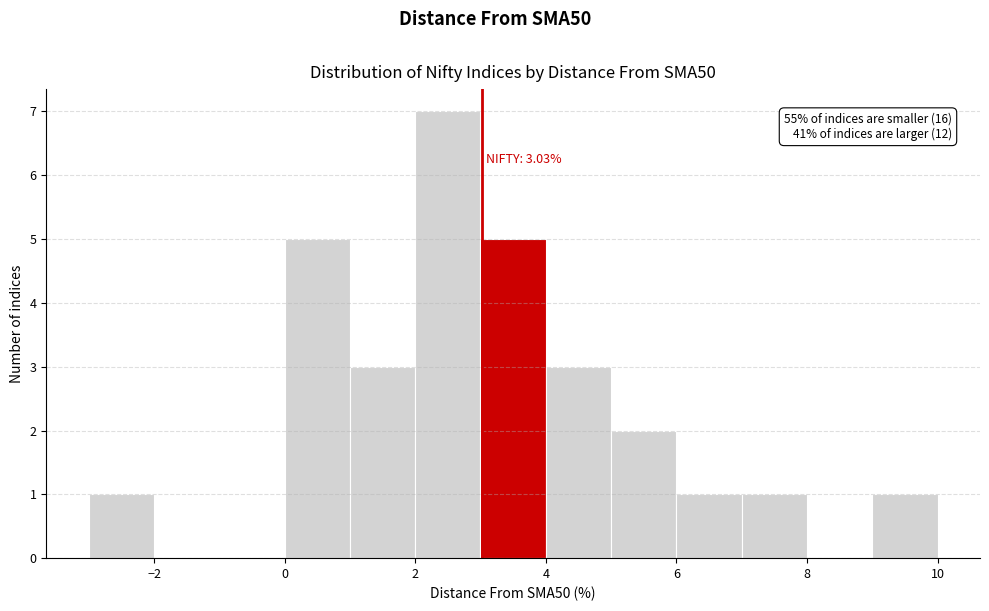

Which range on the x-axis has the tallest bar?

2 to 3